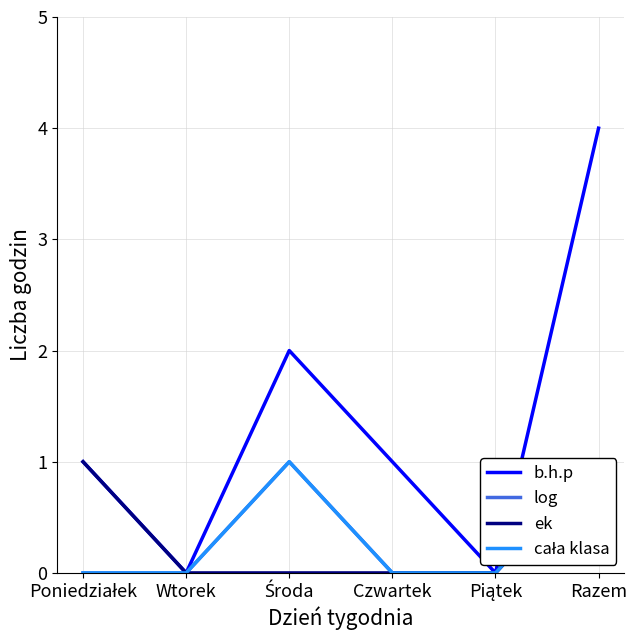

How many positive values does the b.h.p series have?

4